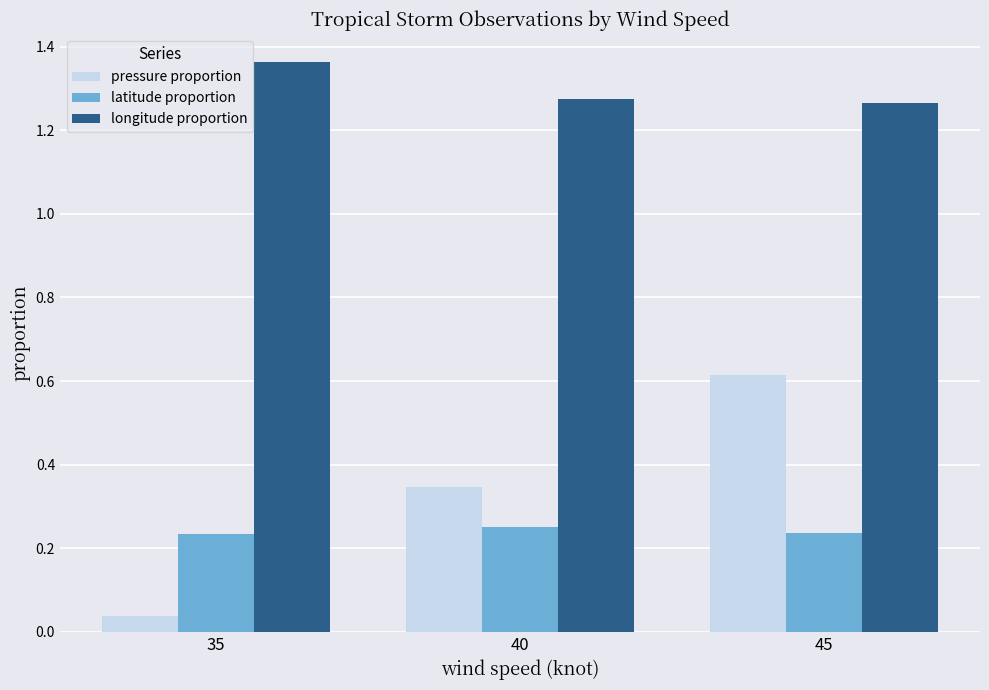

Is it true that longitude proportion equals 2.3 at 45?

False